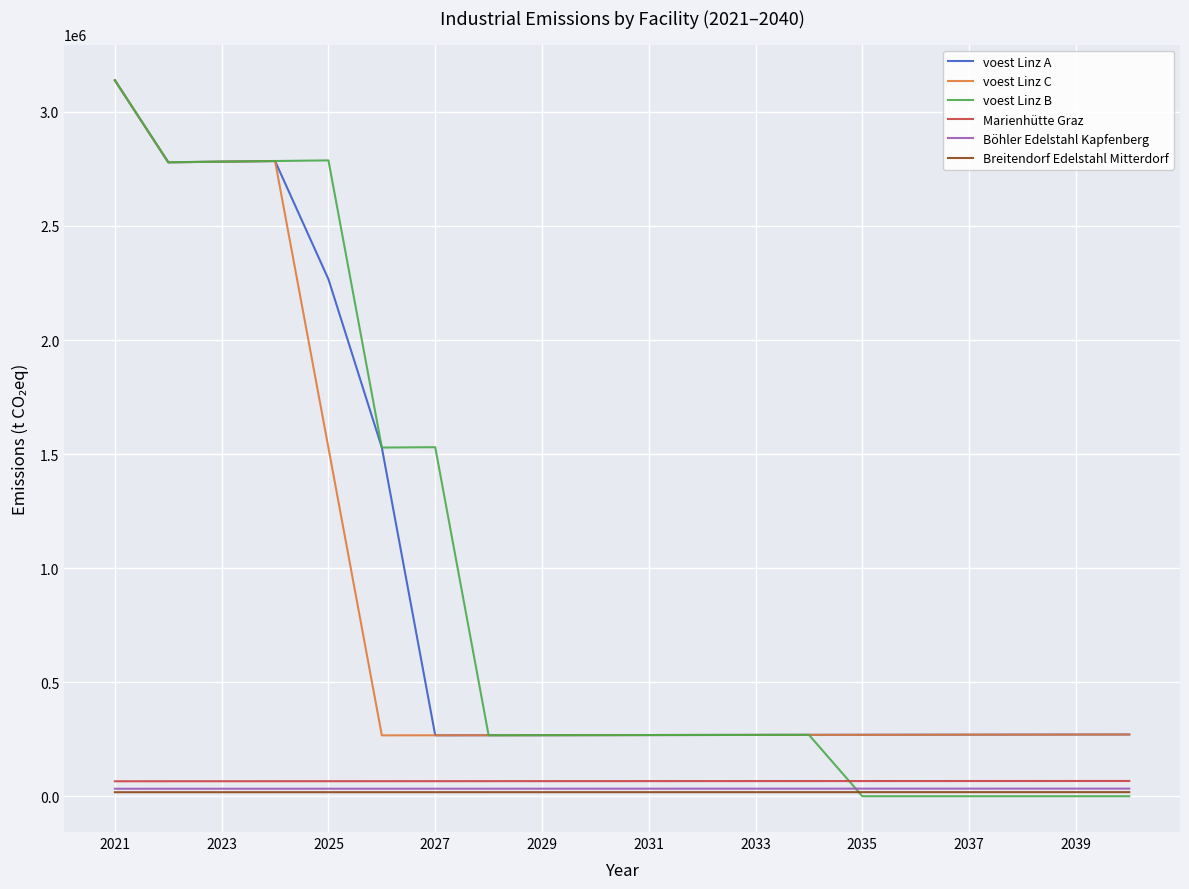

How many lines are shown in the chart?

6